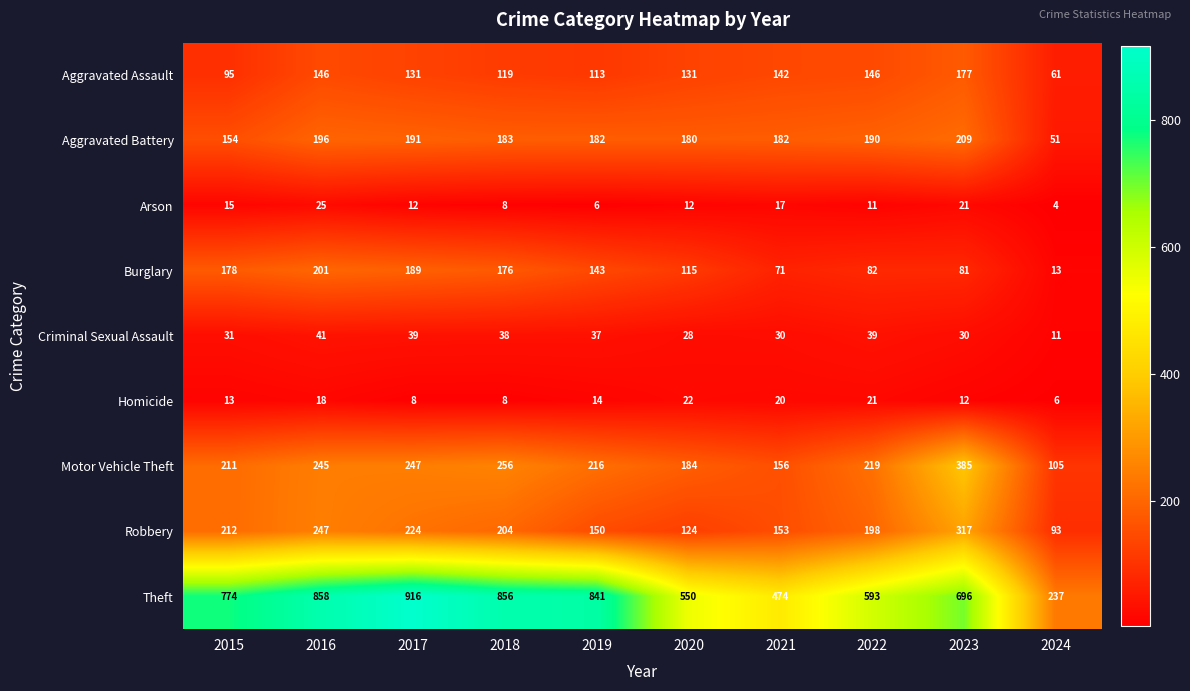

Which series has the largest range (max minus min)?

Theft